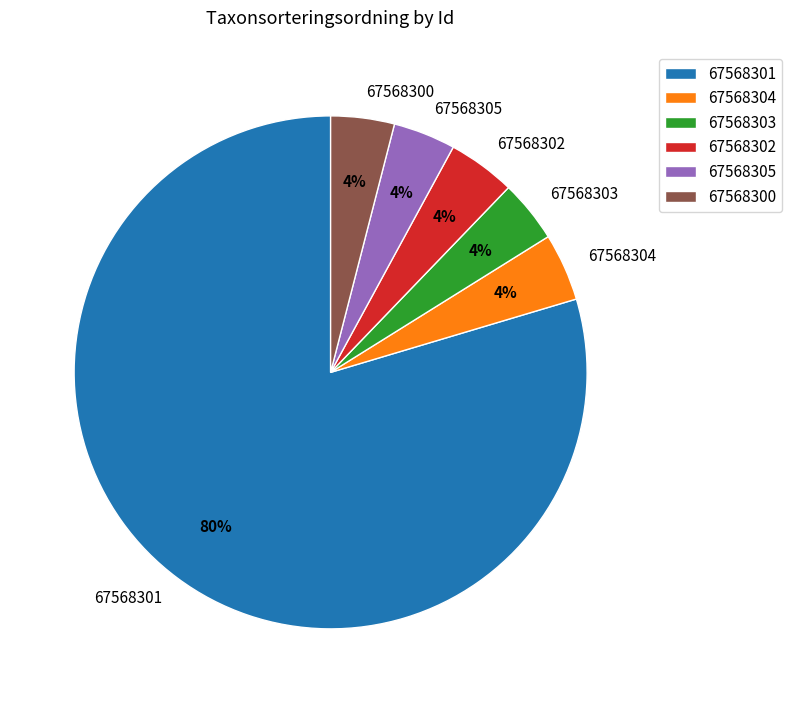

How many slices are in this pie chart?

6